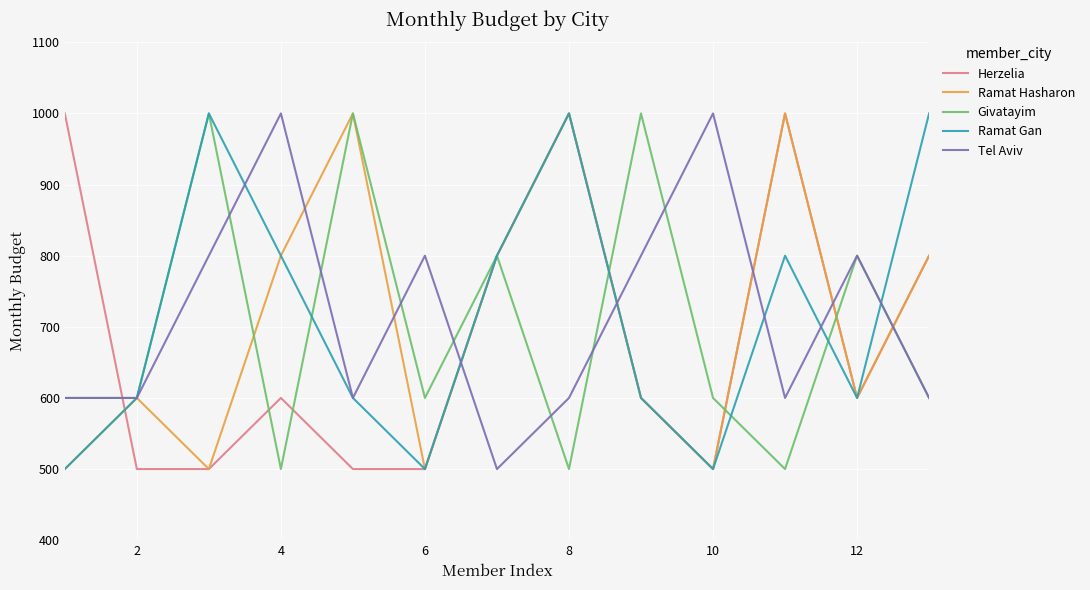

Which series ends up on top after the final intersection of Givatayim and Ramat Hasharon?

Ramat Hasharon